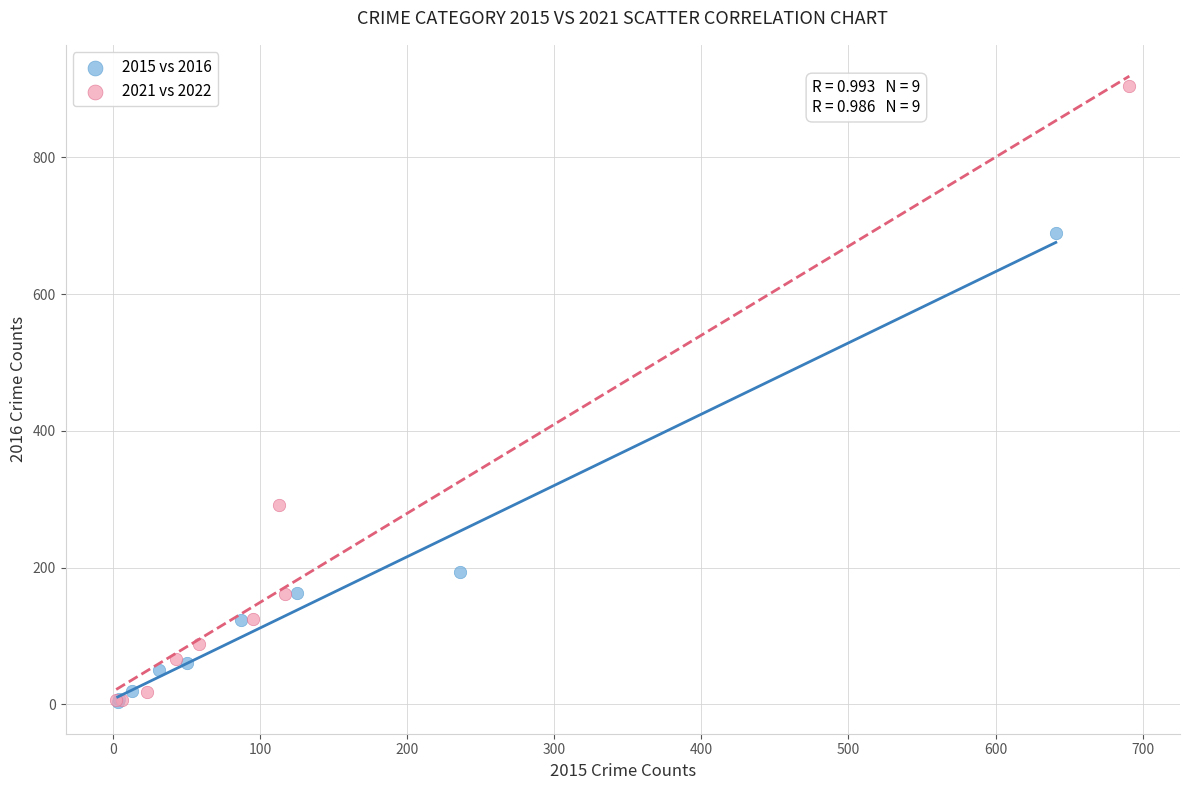

Which series contains the highest Y value?

2021 vs 2022